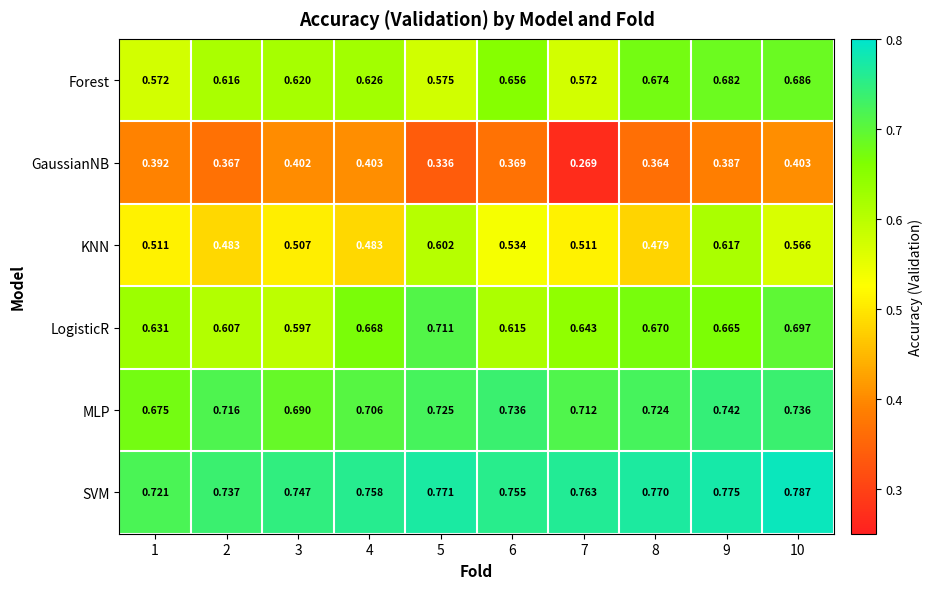

At which category is the sum across all series the highest?

10